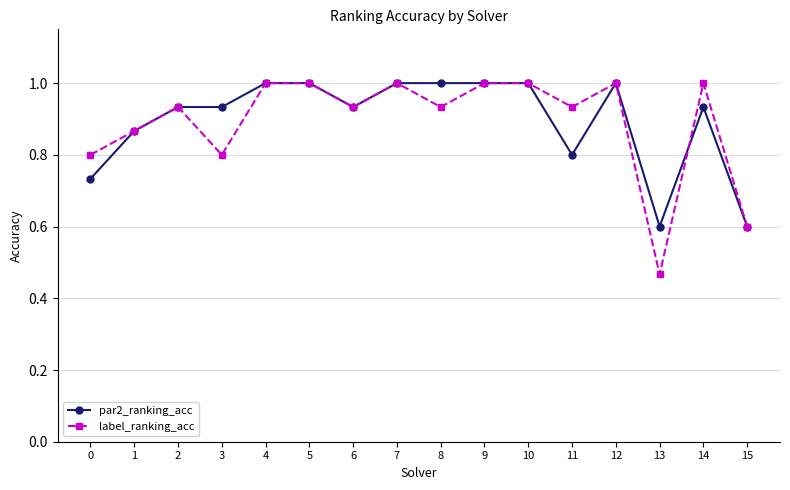

What is the value of the label_ranking_acc point at the 13th from the left?

1.0